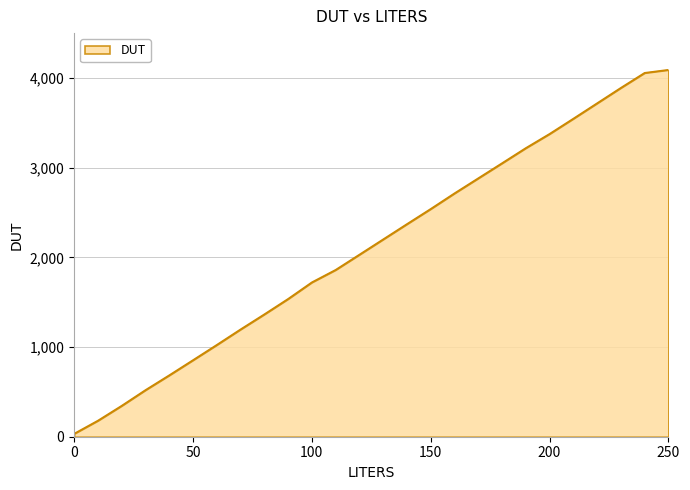

What is the difference between the maximum and minimum values?

4060